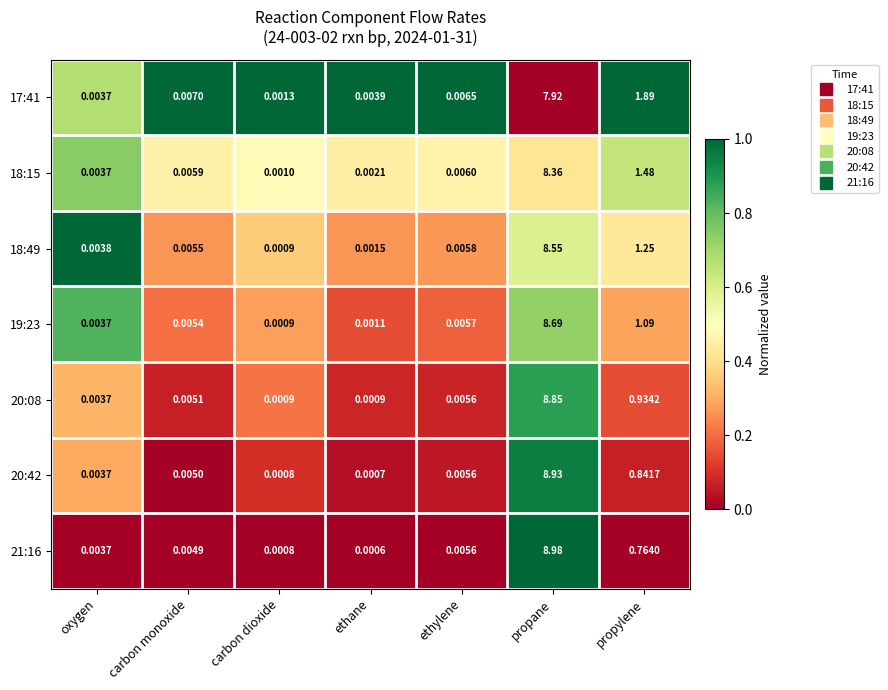

Rank the categories by 17:41 value from lowest to highest.

carbon dioxide, oxygen, ethane, ethylene, carbon monoxide, propylene, propane